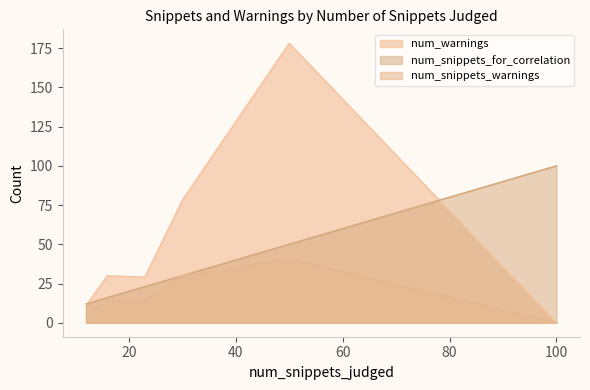

What is the total value across all series at 23?

66